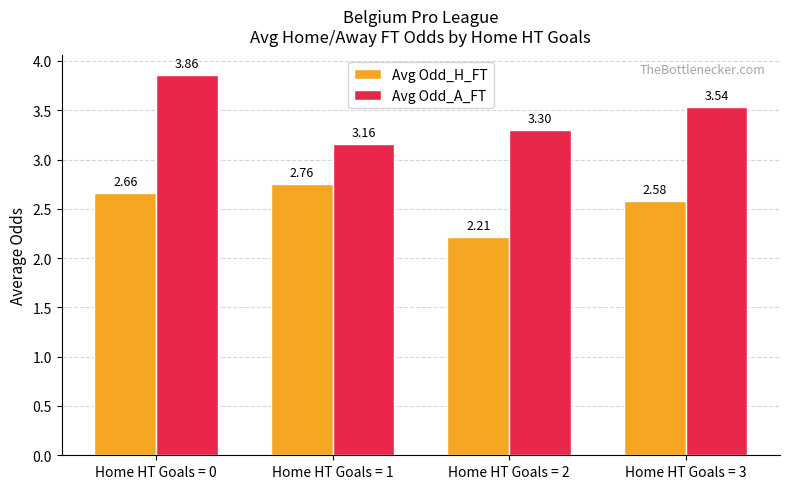

Count the Avg Odd_A_FT values in the range 3 to 4.

4